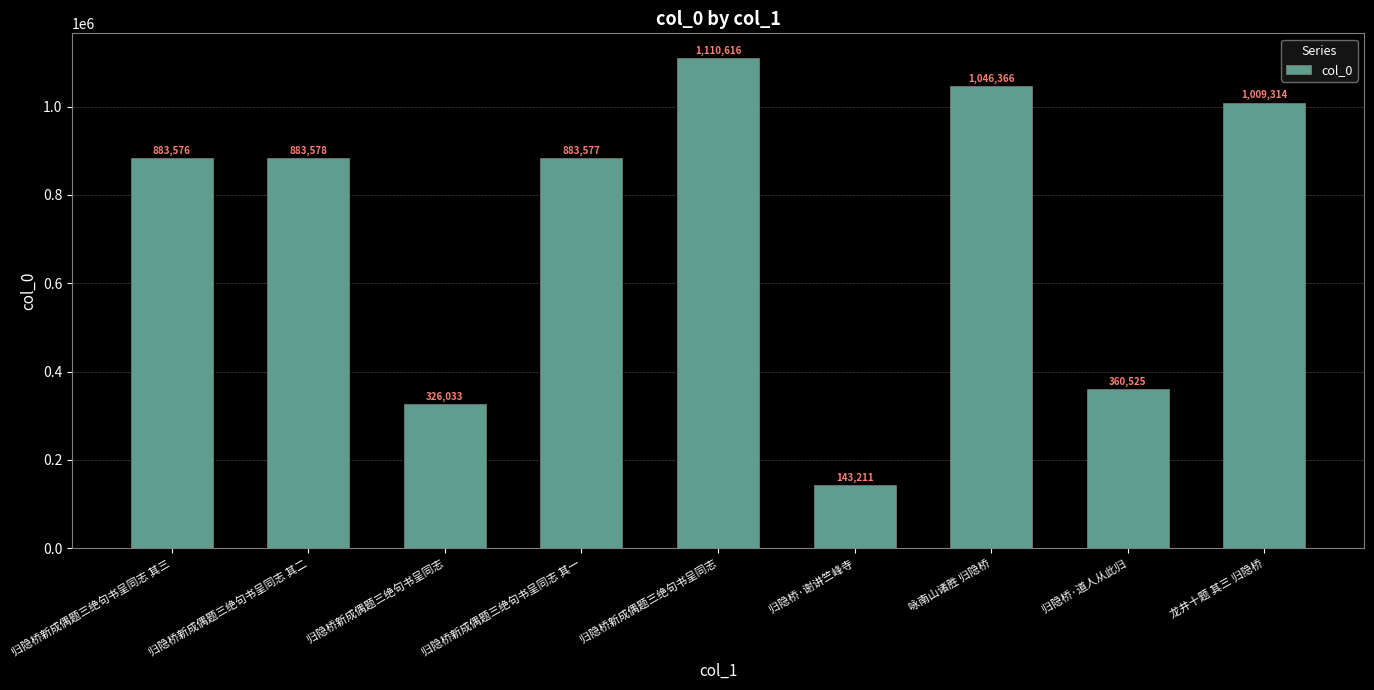

What is the change in value from 归隐桥新成偶题三绝句书呈同志 其二 to 归隐桥新成偶题三绝句书呈同志?

-557545